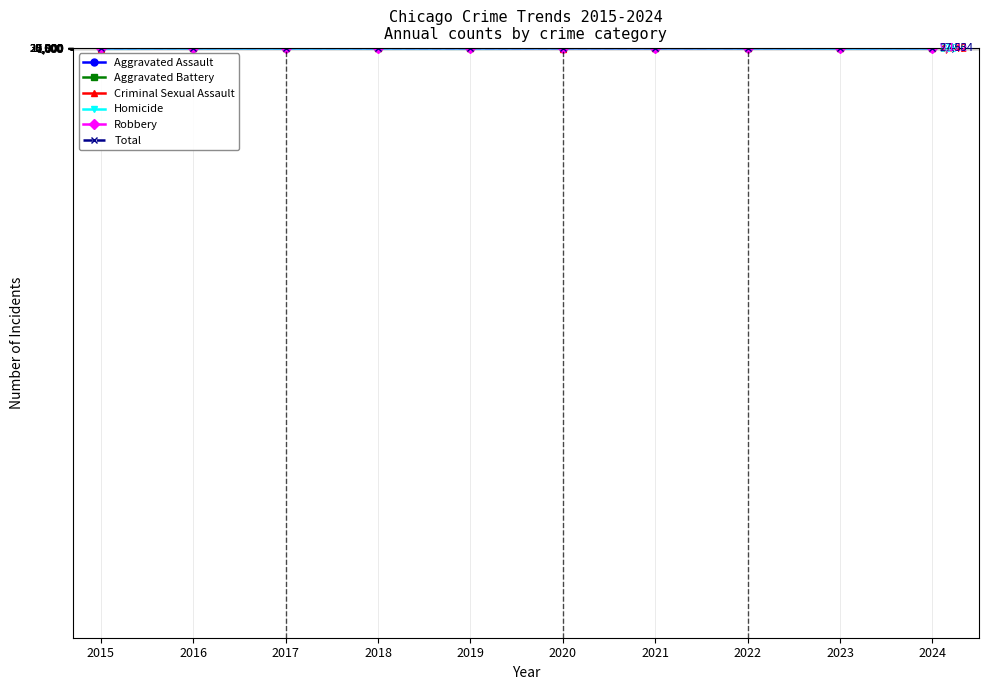

Reading left to right, transcribe all the data shown in this chart.

Aggravated Assault: 4480	5713	5793	6002	5841	6265	7242	7281	7712	7900
Aggravated Battery: 7019	8085	7845	7735	7858	8320	8346	7493	8077	8185
Criminal Sexual Assault: 1705	1863	1988	2045	1921	1499	1748	1824	1854	1742
Homicide: 496	786	672	588	499	787	805	727	629	585
Robbery: 9638	11960	11881	9681	7995	7855	7920	8964	11053	9122
Total: 23338	28407	28179	26051	24114	24726	26061	26289	29325	27534